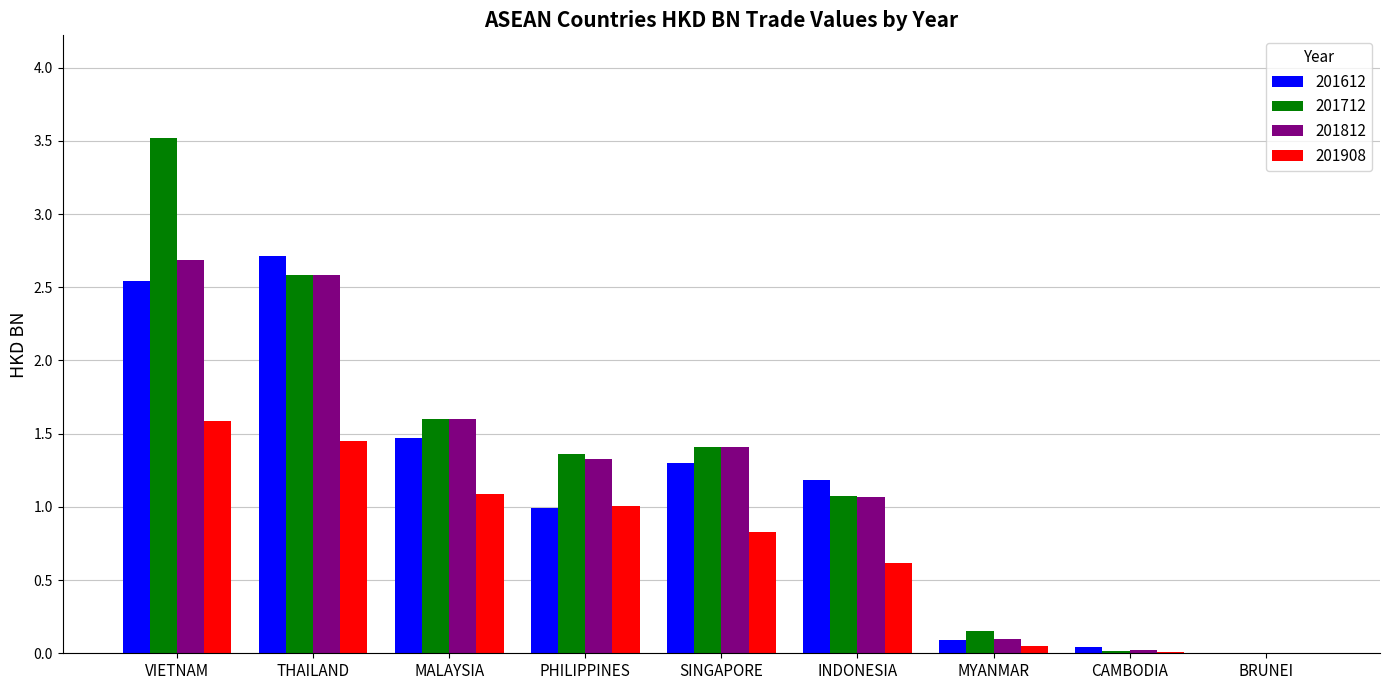

At which category does the chart reach its peak across all series?

VIETNAM